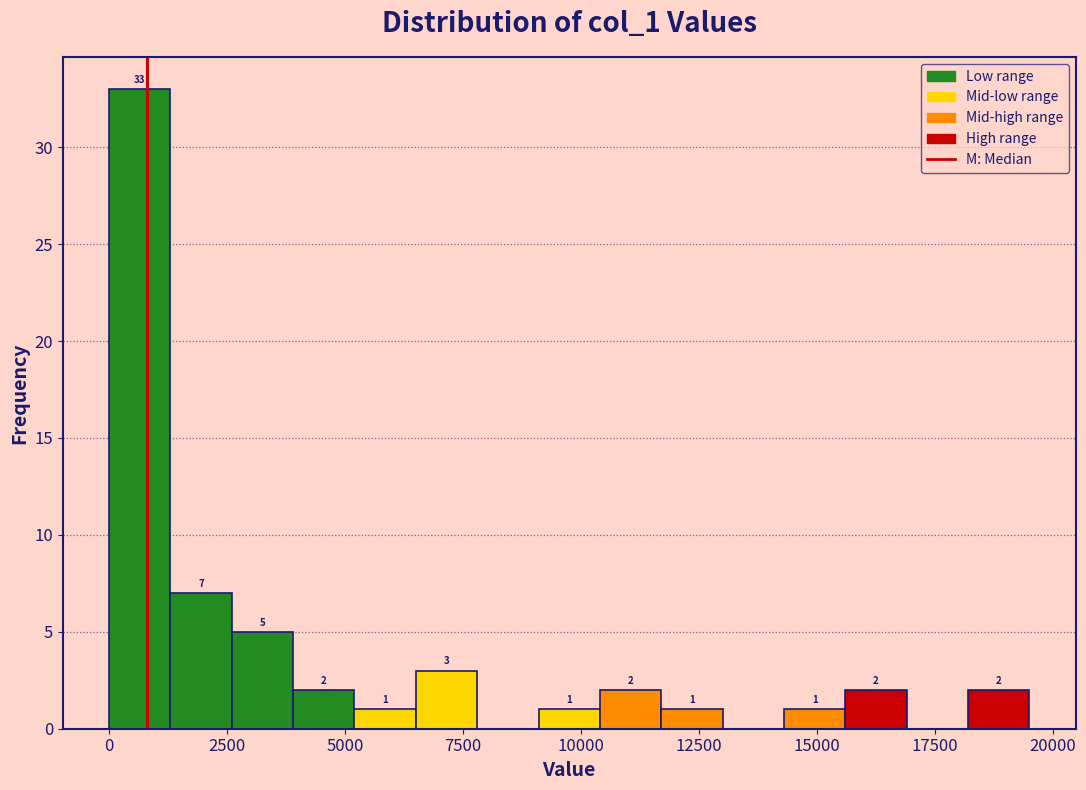

Around what value on the x-axis is the tallest bar? Give the approximate position of its centre, as read against the axis.

500